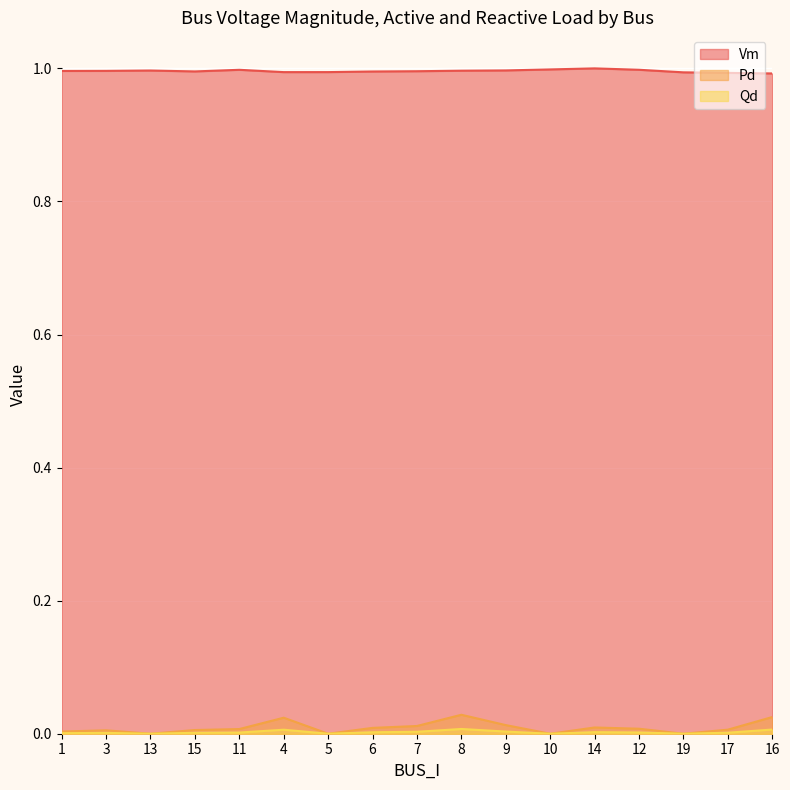

Which has a higher value, 7 or 10?

10